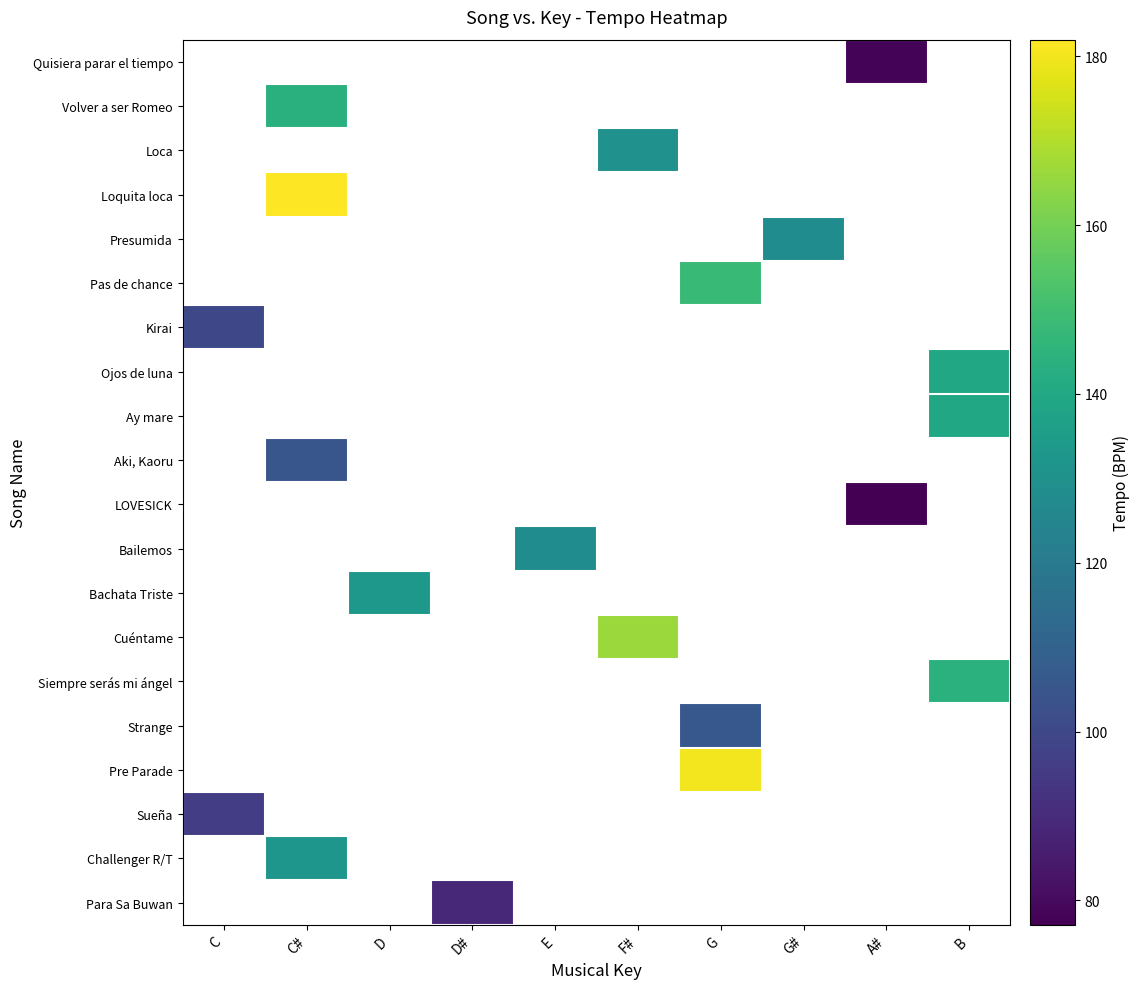

How many positive values does the Loca series have?

1